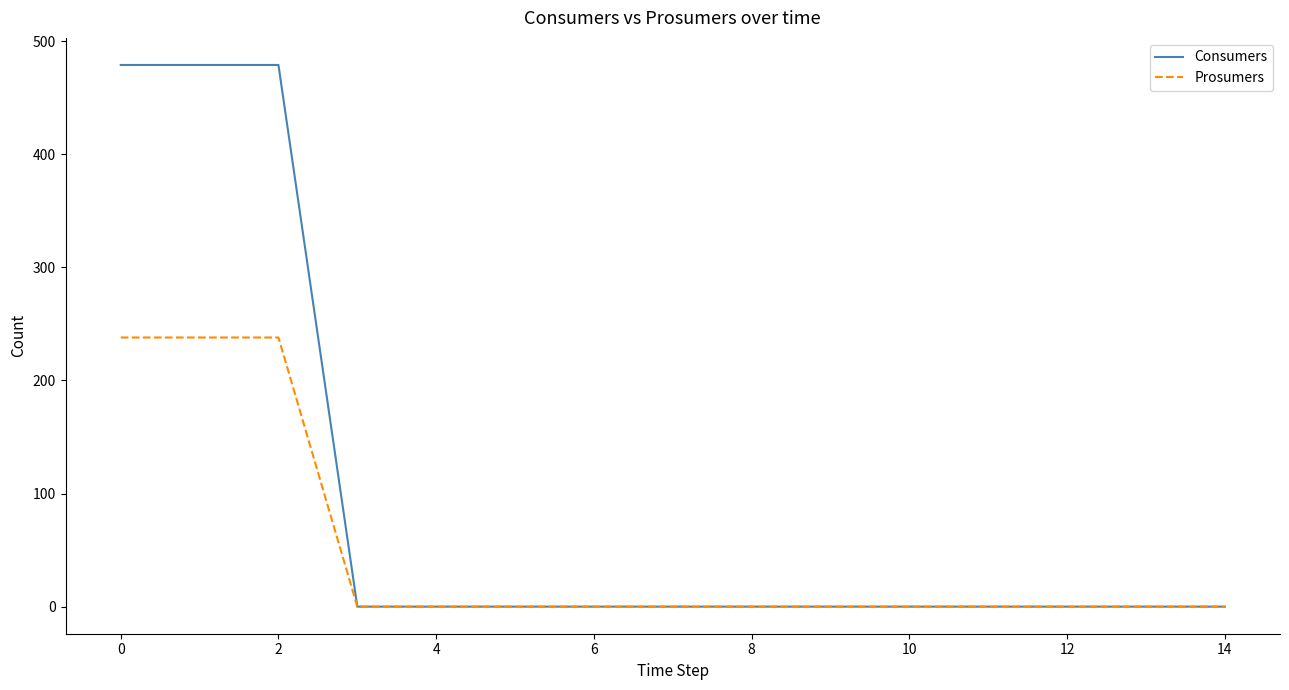

Which series has the largest total across all categories?

Consumers